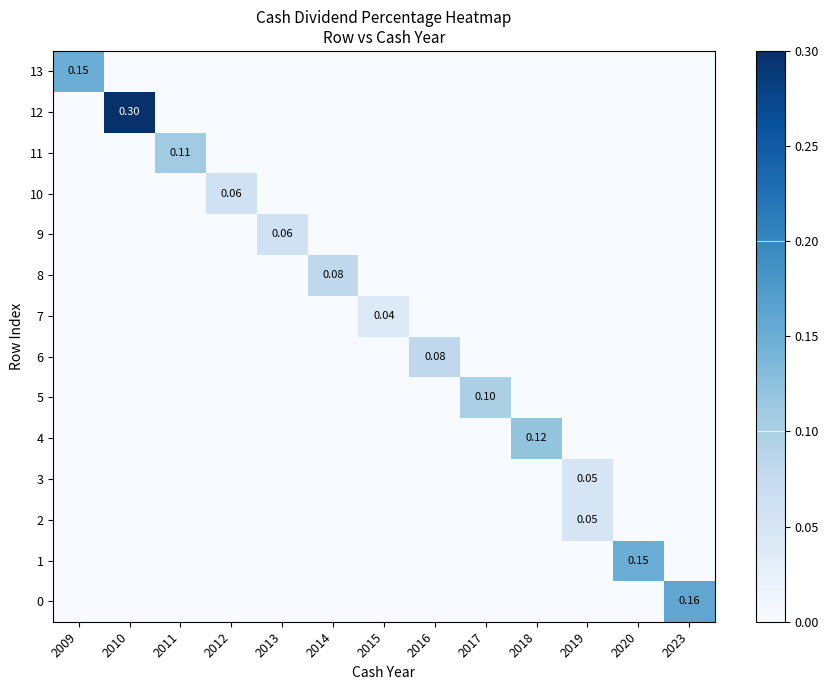

What is the spread (max minus min) of values at 2016?

0.1